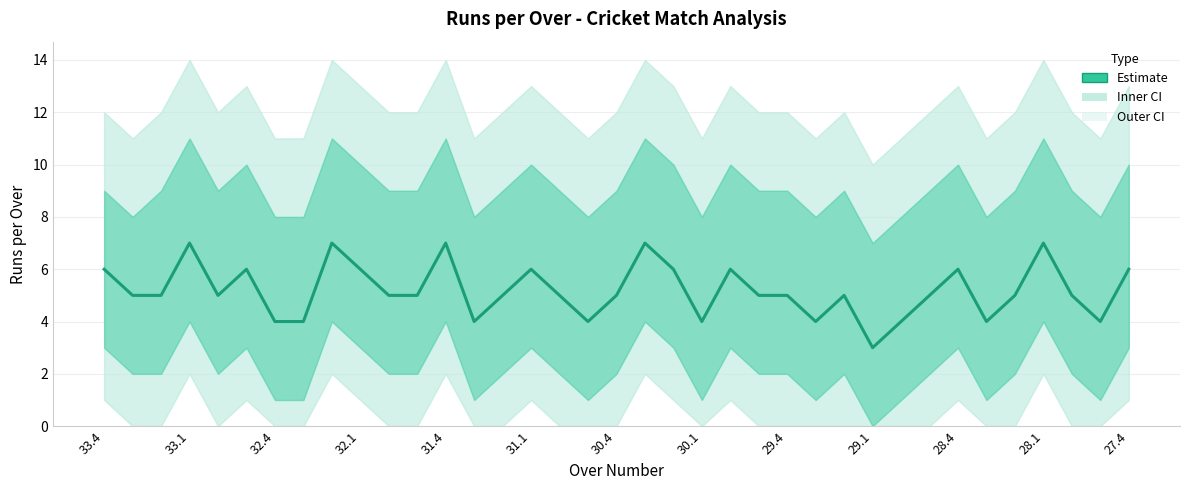

Reading left to right, transcribe all the data shown in this chart.

6	5	5	7	5	6	4	4	7	6	5	5	7	4	5	6	5	4	5	7	6	4	6	5	5	4	5	3	4	5	6	4	5	7	5	4	6